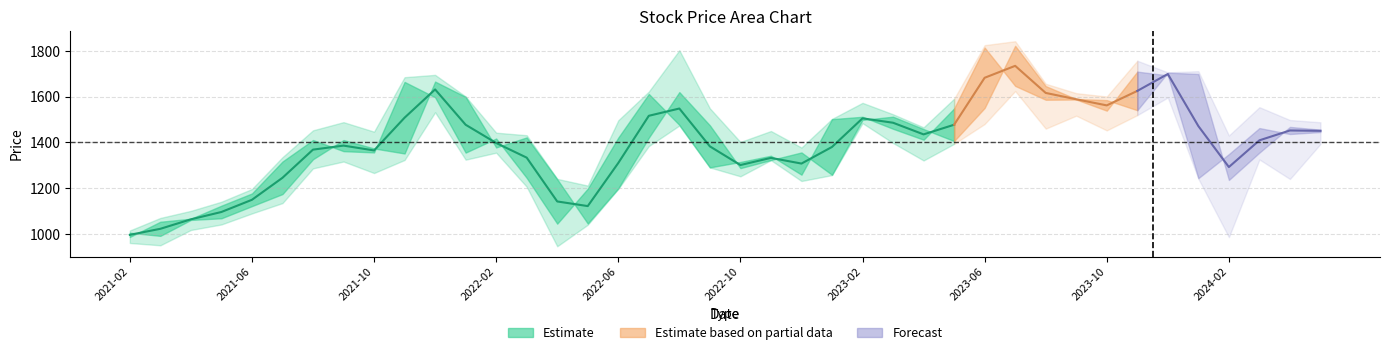

Reading left to right, list all the values displayed in this chart.

开盘: 2021-02=1004.4	2021-03=990.5	2021-04=1060.3	2021-05=1067.4	2021-06=1120.6	2021-07=1173.4	2021-08=1325.8	2021-09=1409.7	2021-10=1373.0	2021-11=1351.0	2021-12=1665.5	2022-01=1598.5	2022-02=1377.4	2022-03=1421.3	2022-04=1238.2	2022-05=1044.6	2022-06=1198.4	2022-07=1420.3	2022-08=1619.4	2022-09=1474.0	2022-10=1286.9	2022-11=1322.3	2022-12=1355.4	2023-01=1257.8	2023-02=1497.9	2023-03=1511.9	2023-04=1457.8	2023-05=1405.4	2023-06=1550.1	2023-07=1822.1	2023-08=1645.8	2023-09=1589.1	2023-10=1584.4	2023-11=1540.3	2023-12=1704.7	2024-01=1698.8	2024-02=1235.1	2024-03=1354.8	2024-04=1467.2	2024-05=1455.2
收盘: 2021-02=985.7	2021-03=1052.3	2021-04=1065.4	2021-05=1122.6	2021-06=1176.0	2021-07=1315.7	2021-08=1409.8	2021-09=1361.1	2021-10=1355.6	2021-11=1664.0	2021-12=1596.8	2022-01=1354.8	2022-02=1416.4	2022-03=1244.2	2022-04=1043.9	2022-05=1197.1	2022-06=1420.5	2022-07=1611.4	2022-08=1475.9	2022-09=1290.1	2022-10=1313.9	2022-11=1341.1	2022-12=1258.3	2023-01=1501.2	2023-02=1511.5	2023-03=1459.0	2023-04=1411.3	2023-05=1548.0	2023-06=1814.3	2023-07=1646.6	2023-08=1586.0	2023-09=1587.0	2023-10=1538.3	2023-11=1709.1	2023-12=1692.7	2024-01=1242.9	2024-02=1348.2	2024-03=1462.2	2024-04=1436.1	2024-05=1444.9
最高: 2021-02=1014.0	2021-03=1068.9	2021-04=1099.9	2021-05=1139.9	2021-06=1195.5	2021-07=1334.5	2021-08=1452.3	2021-09=1488.0	2021-10=1446.4	2021-11=1684.7	2021-12=1694.9	2022-01=1600.3	2022-02=1442.0	2022-03=1430.8	2022-04=1239.9	2022-05=1210.5	2022-06=1496.2	2022-07=1621.8	2022-08=1802.7	2022-09=1548.4	2022-10=1401.3	2022-11=1449.3	2022-12=1376.9	2023-01=1502.2	2023-02=1572.5	2023-03=1522.4	2023-04=1465.3	2023-05=1590.6	2023-06=1824.9	2023-07=1842.1	2023-08=1656.0	2023-09=1614.9	2023-10=1600.2	2023-11=1756.8	2023-12=1705.7	2024-01=1711.1	2024-02=1429.6	2024-03=1553.6	2024-04=1497.4	2024-05=1487.5
最低: 2021-02=959.4	2021-03=949.3	2021-04=1016.2	2021-05=1040.4	2021-06=1088.7	2021-07=1133.9	2021-08=1285.8	2021-09=1315.8	2021-10=1265.4	2021-11=1322.5	2021-12=1531.2	2022-01=1323.9	2022-02=1354.4	2022-03=1205.5	2022-04=945.0	2022-05=1039.2	2022-06=1196.1	2022-07=1383.3	2022-08=1473.3	2022-09=1289.8	2022-10=1251.1	2022-11=1321.8	2022-12=1230.6	2023-01=1256.3	2023-02=1483.6	2023-03=1396.8	2023-04=1320.4	2023-05=1393.1	2023-06=1479.9	2023-07=1624.2	2023-08=1459.6	2023-09=1516.3	2023-10=1452.0	2023-11=1518.7	2023-12=1595.8	2024-01=1240.8	2024-02=984.7	2024-03=1324.7	2024-04=1239.3	2024-05=1392.6